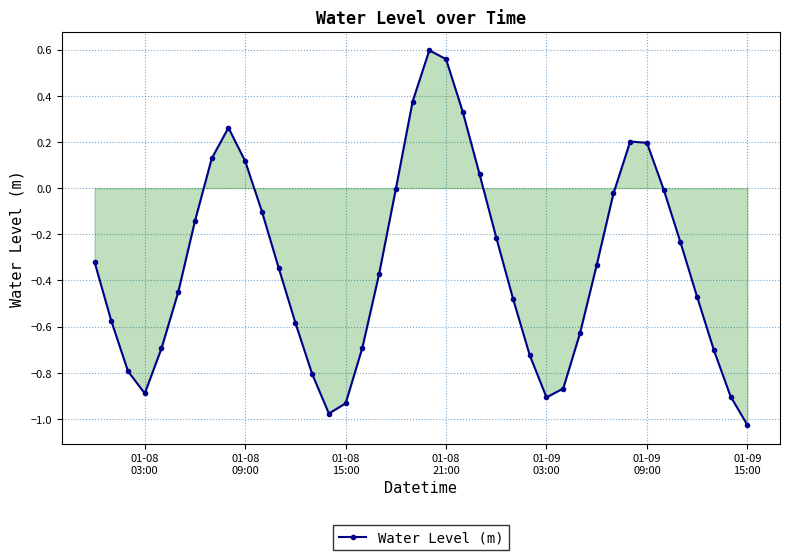

How many points are higher than both their immediate neighbors (excluding endpoints)?

3